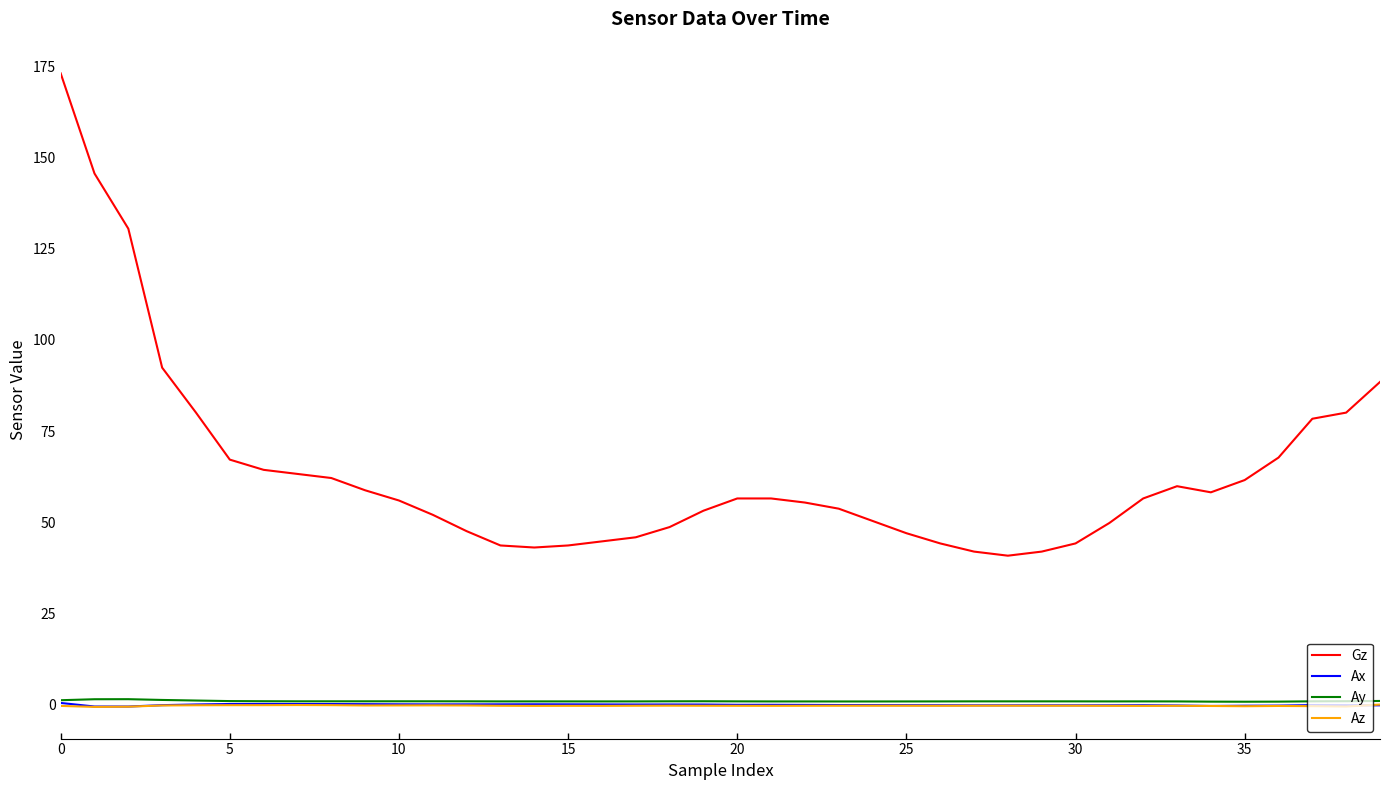

Does the chart display data point markers on the line(s)?

No